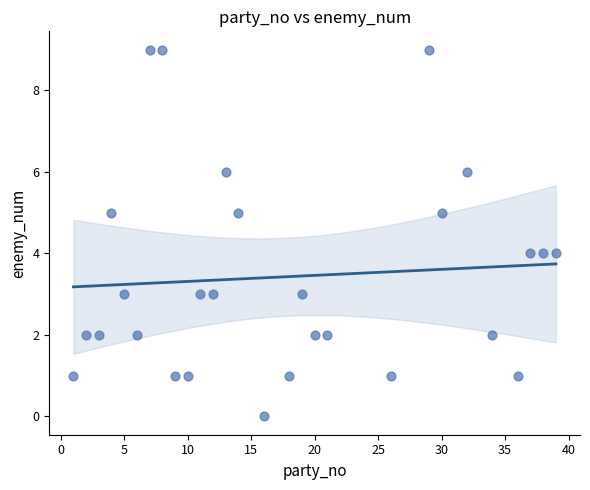

What is the range of X values (max minus min)?

38